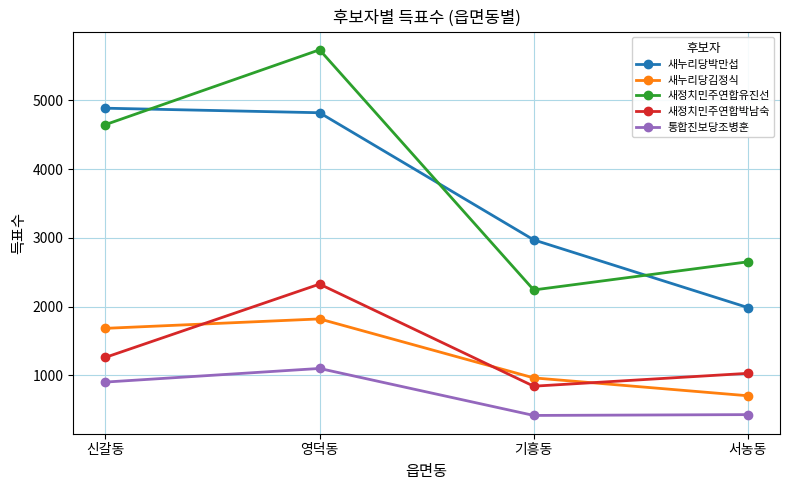

Is it true that 새정치민주연합유진선 equals 2654 at 신갈동?

False